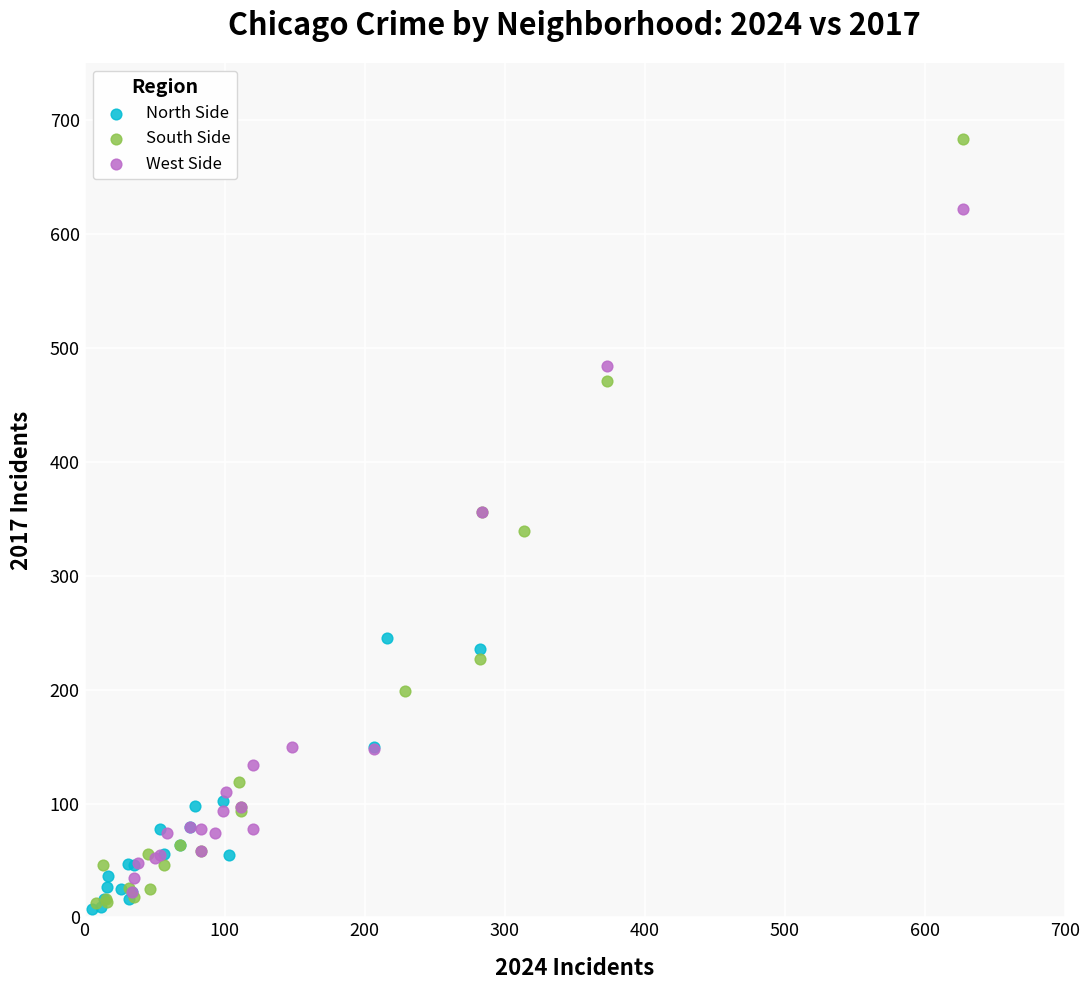

Which series contains the highest Y value?

South Side